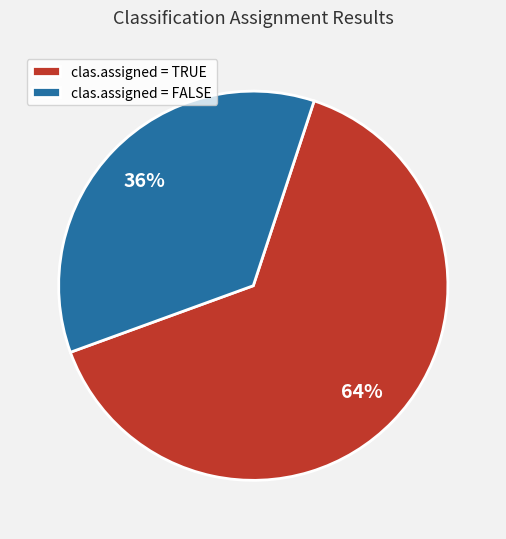

To the nearest percent, what portion does clas.assigned = TRUE represent?

64%